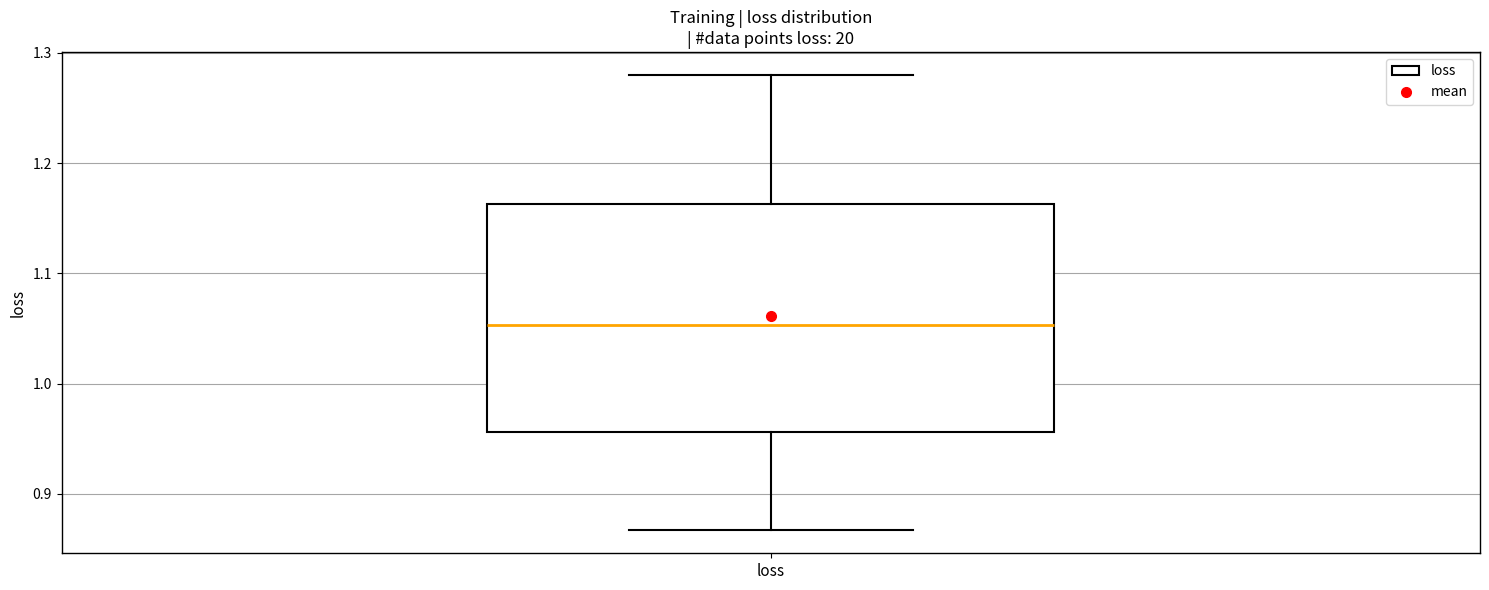

Transcribe this box plot: give where the median line is, the range the box spans, and where the two whiskers end, as read against the y-axis. The values are not printed on the chart, so give them approximately, as read against the axis.

median 1.05, box 0.96 to 1.16, whiskers 0.87 to 1.28